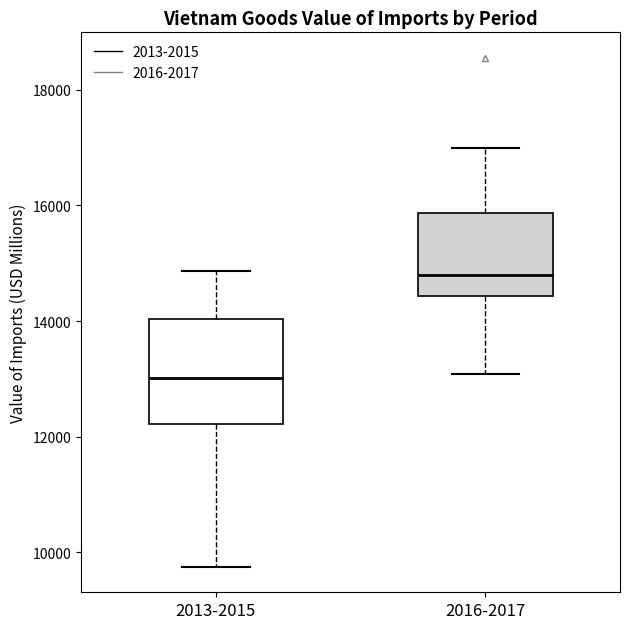

Which box is the tallest, from its lower edge to its upper edge?

2013-2015